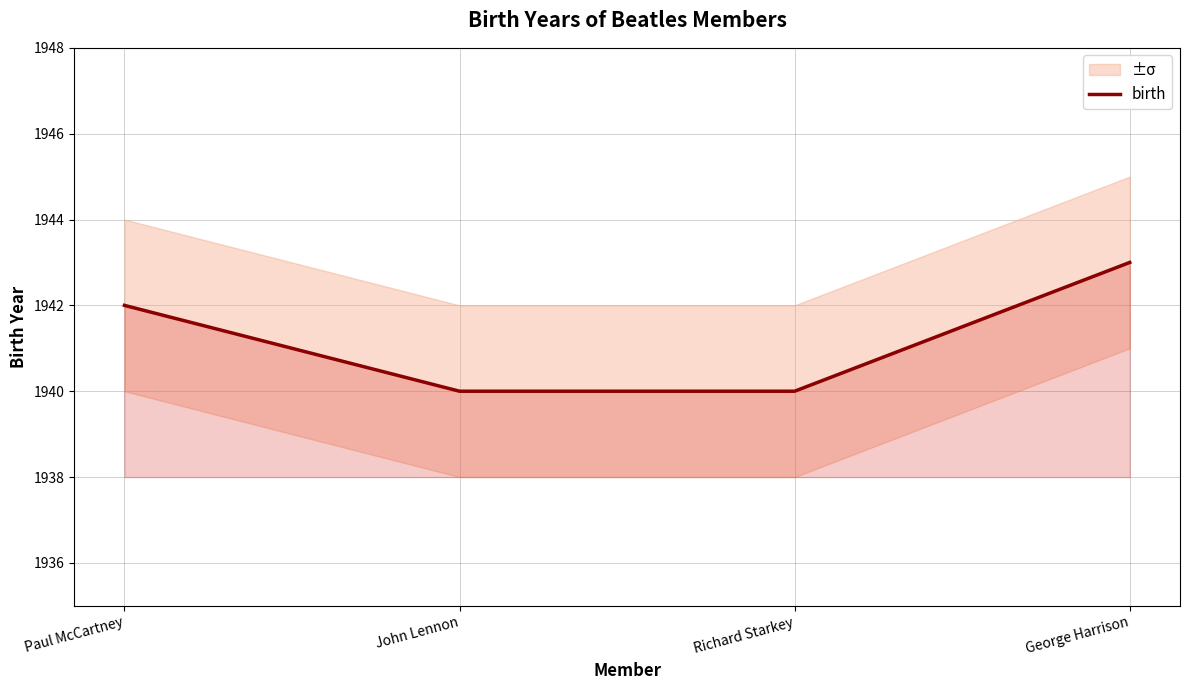

How many data points are less than 1942?

2